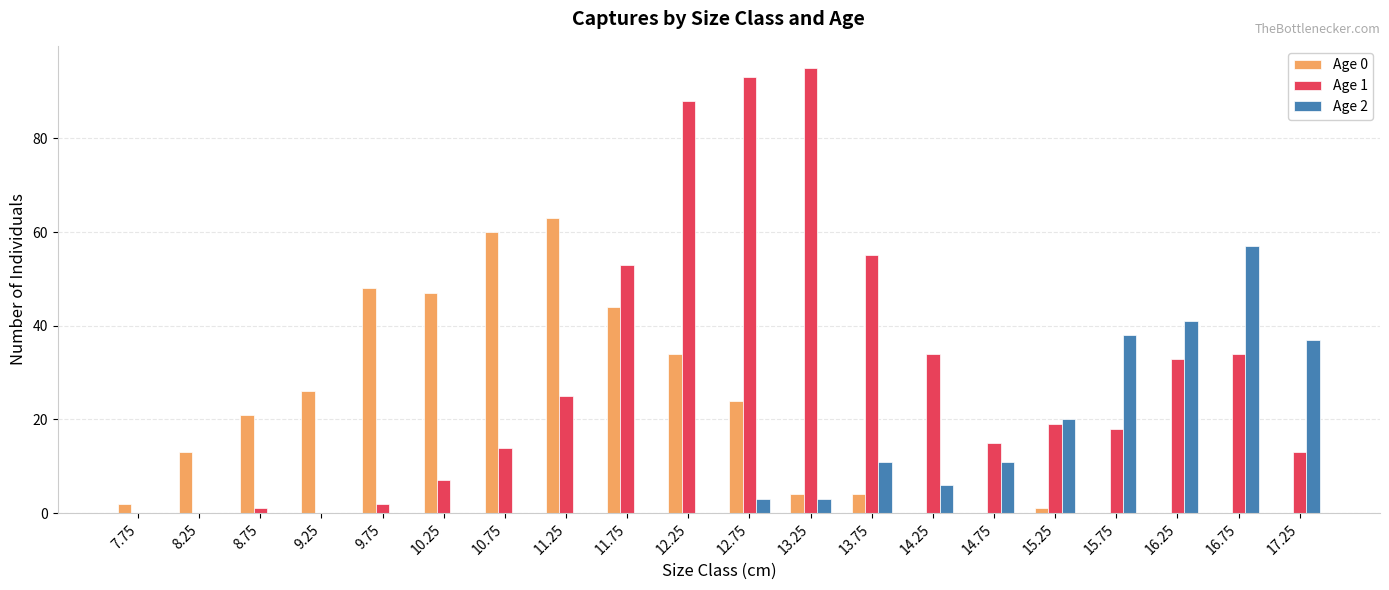

Between 13.75 and 16.25, which series saw the biggest shift?

Age 2